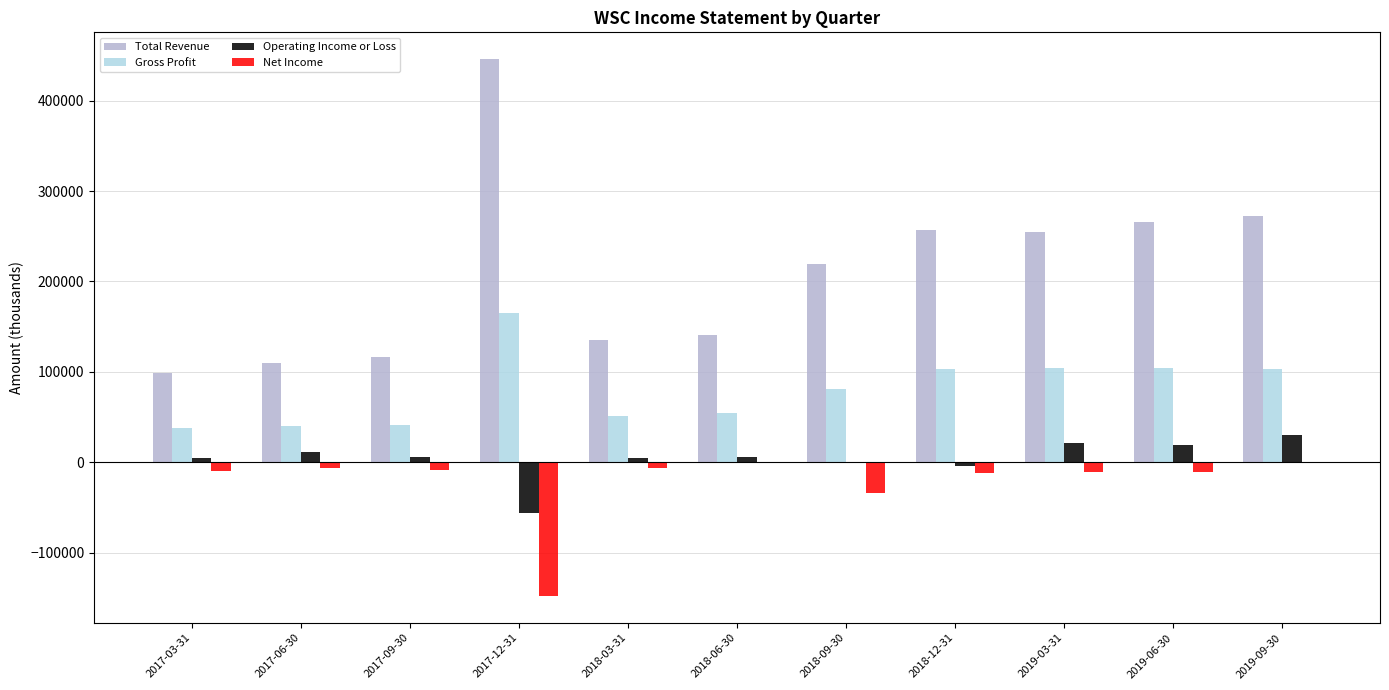

Does the chart contain stacked bars?

No